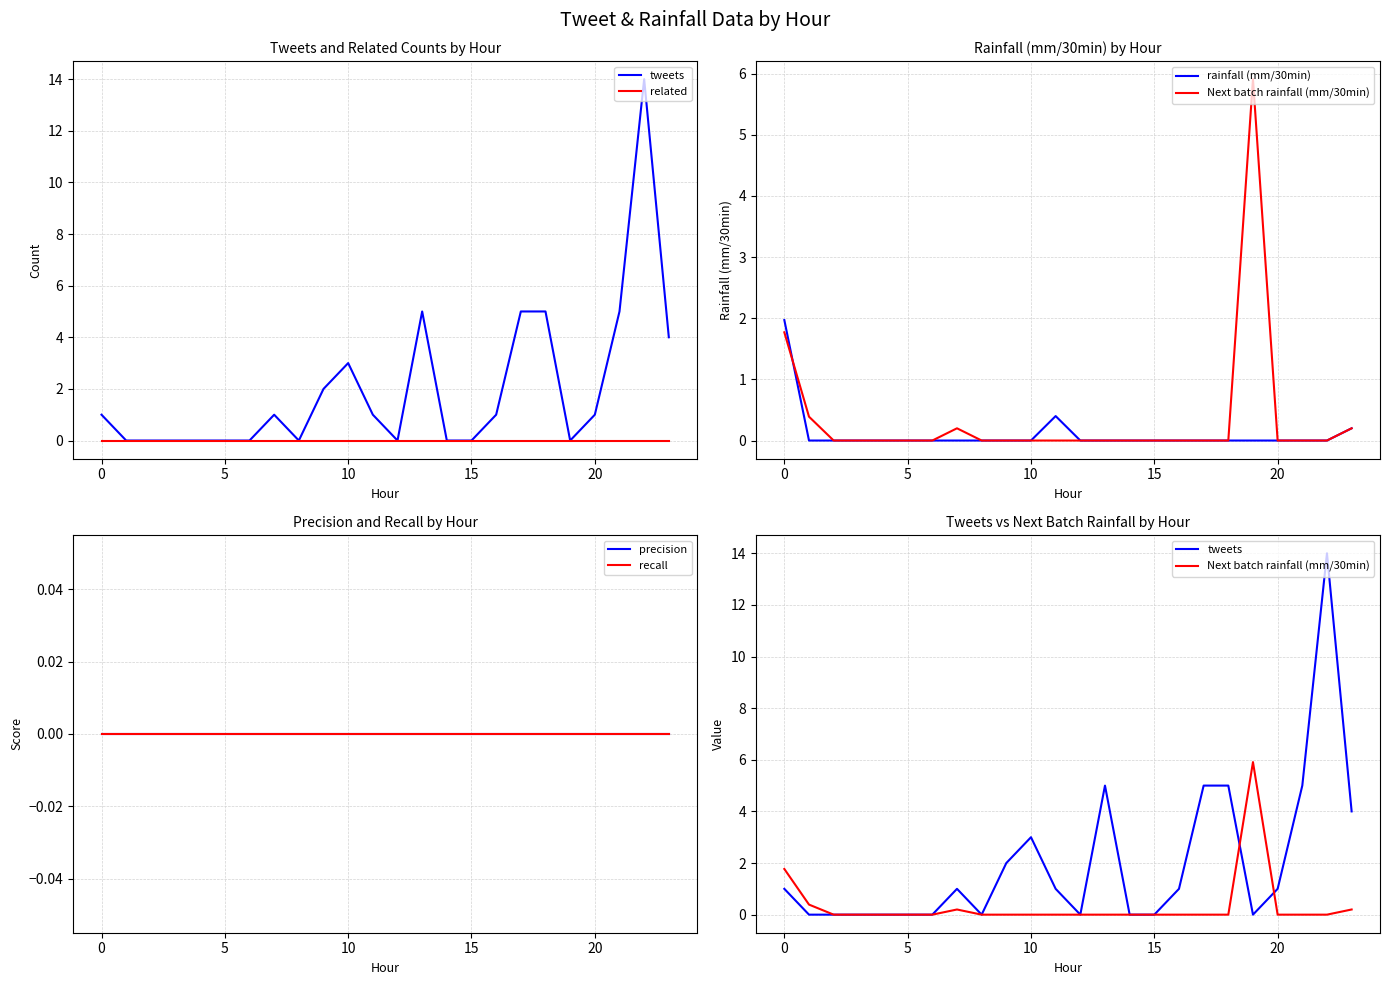

At which category is the sum across all series the highest?

22